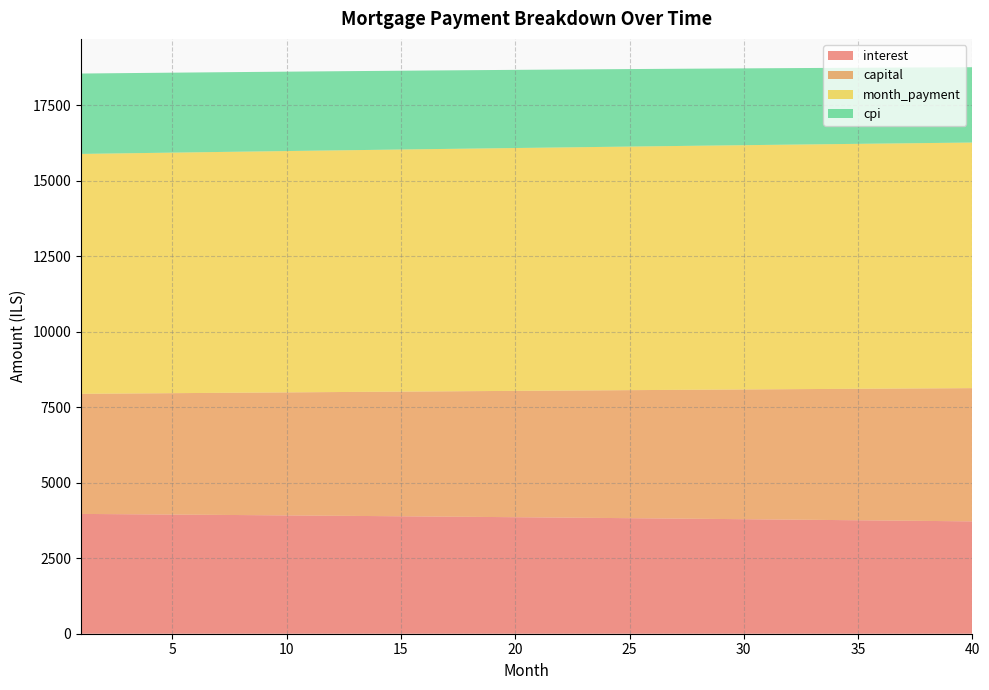

Reading left to right, what are all the values shown in this chart?

interest: 1=3968.9	2=3963.7	3=3958.4	4=3953.1	5=3947.7	6=3942.3	7=3936.8	8=3931.2	9=3925.6	10=3920.0	11=3914.3	12=3908.5	13=3902.6	14=3896.7	15=3890.8	16=3884.8	17=3878.7	18=3872.6	19=3866.4	20=3860.1	21=3853.8	22=3847.4	23=3841.0	24=3834.5	25=3827.9	26=3821.3	27=3814.6	28=3807.8	29=3801.0	30=3794.1	31=3787.2	32=3780.2	33=3773.1	34=3766.0	35=3758.8	36=3751.5	37=3744.2	38=3736.8	39=3729.3	40=3721.8
capital: 1=3978.8	2=3989.4	3=4000.1	4=4010.8	5=4021.4	6=4032.2	7=4042.9	8=4053.7	9=4064.5	10=4075.4	11=4086.2	12=4097.1	13=4108.0	14=4119.0	15=4130.0	16=4141.0	17=4152.0	18=4163.1	19=4174.2	20=4185.3	21=4196.5	22=4207.7	23=4218.9	24=4230.2	25=4241.4	26=4252.8	27=4264.1	28=4275.5	29=4286.9	30=4298.3	31=4309.8	32=4321.3	33=4332.8	34=4344.3	35=4355.9	36=4367.5	37=4379.2	38=4390.9	39=4402.6	40=4414.3
month_payment: 1=7947.7	2=7953.1	3=7958.5	4=7963.8	5=7969.2	6=7974.5	7=7979.7	8=7985.0	9=7990.2	10=7995.3	11=8000.5	12=8005.6	13=8010.7	14=8015.7	15=8020.8	16=8025.8	17=8030.7	18=8035.7	19=8040.6	20=8045.4	21=8050.3	22=8055.1	23=8059.9	24=8064.6	25=8069.4	26=8074.0	27=8078.7	28=8083.3	29=8087.9	30=8092.4	31=8097.0	32=8101.5	33=8105.9	34=8110.3	35=8114.7	36=8119.1	37=8123.4	38=8127.7	39=8131.9	40=8136.1
cpi: 1=2663.2	2=2659.6	3=2656.1	4=2652.4	5=2648.8	6=2645.1	7=2641.4	8=2637.6	9=2633.8	10=2630.0	11=2626.1	12=2622.2	13=2618.2	14=2614.2	15=2610.1	16=2606.1	17=2601.9	18=2597.8	19=2593.6	20=2589.3	21=2585.0	22=2580.7	23=2576.4	24=2571.9	25=2567.5	26=2563.0	27=2558.5	28=2553.9	29=2549.3	30=2544.6	31=2539.9	32=2535.1	33=2530.3	34=2525.5	35=2520.6	36=2515.7	37=2510.7	38=2505.7	39=2500.7	40=2495.6